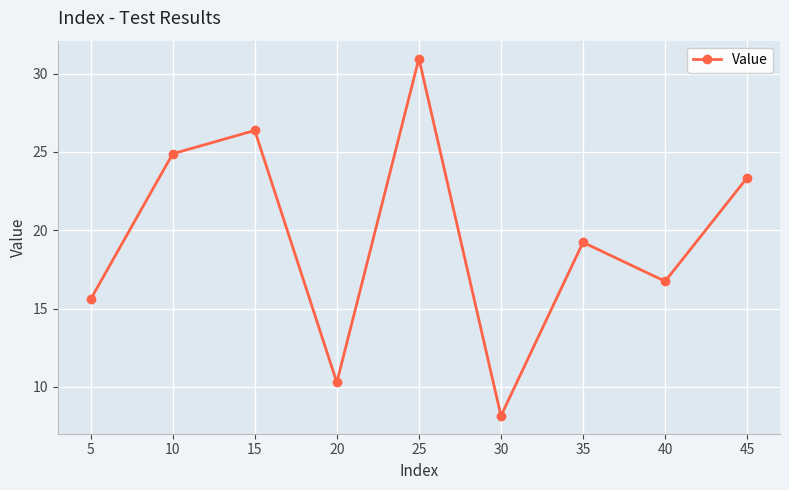

Reading left to right, transcribe all the data shown in this chart.

15.6	24.9	26.4	10.3	31.0	8.2	19.2	16.7	23.4